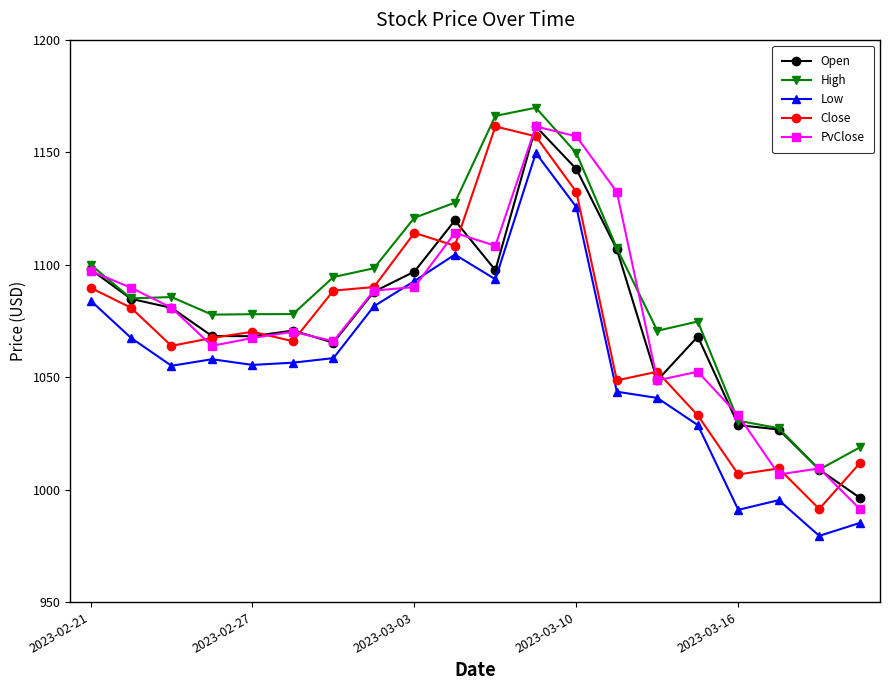

What is the value of the Close point at the 12th from the left?

1157.1